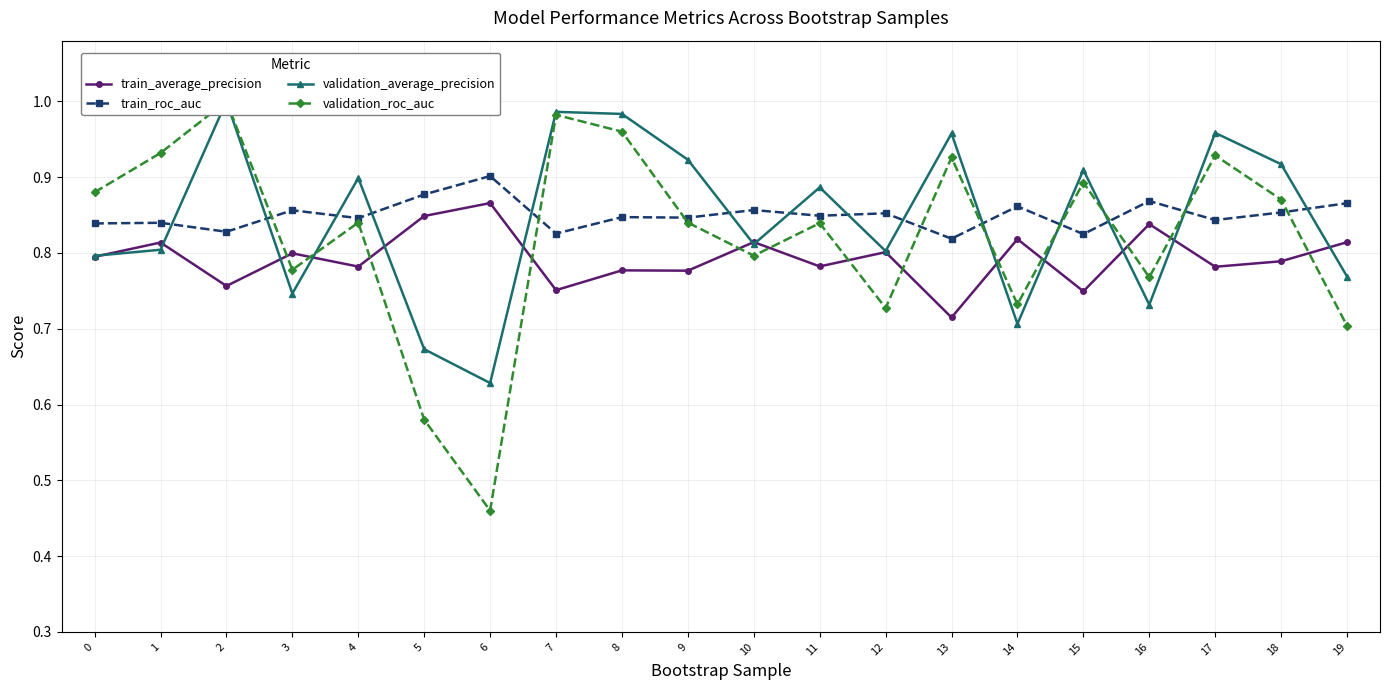

What are all the series names shown in the legend?

train_average_precision, train_roc_auc, validation_average_precision, validation_roc_auc